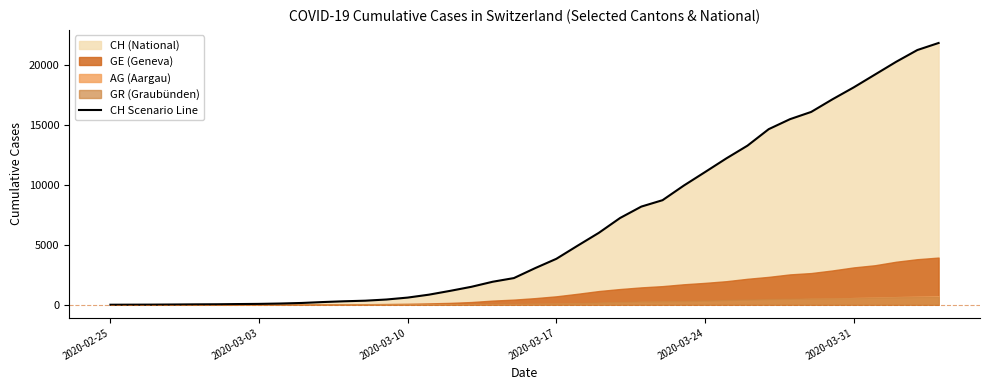

What is the maximum value for CH Scenario Line?

21808